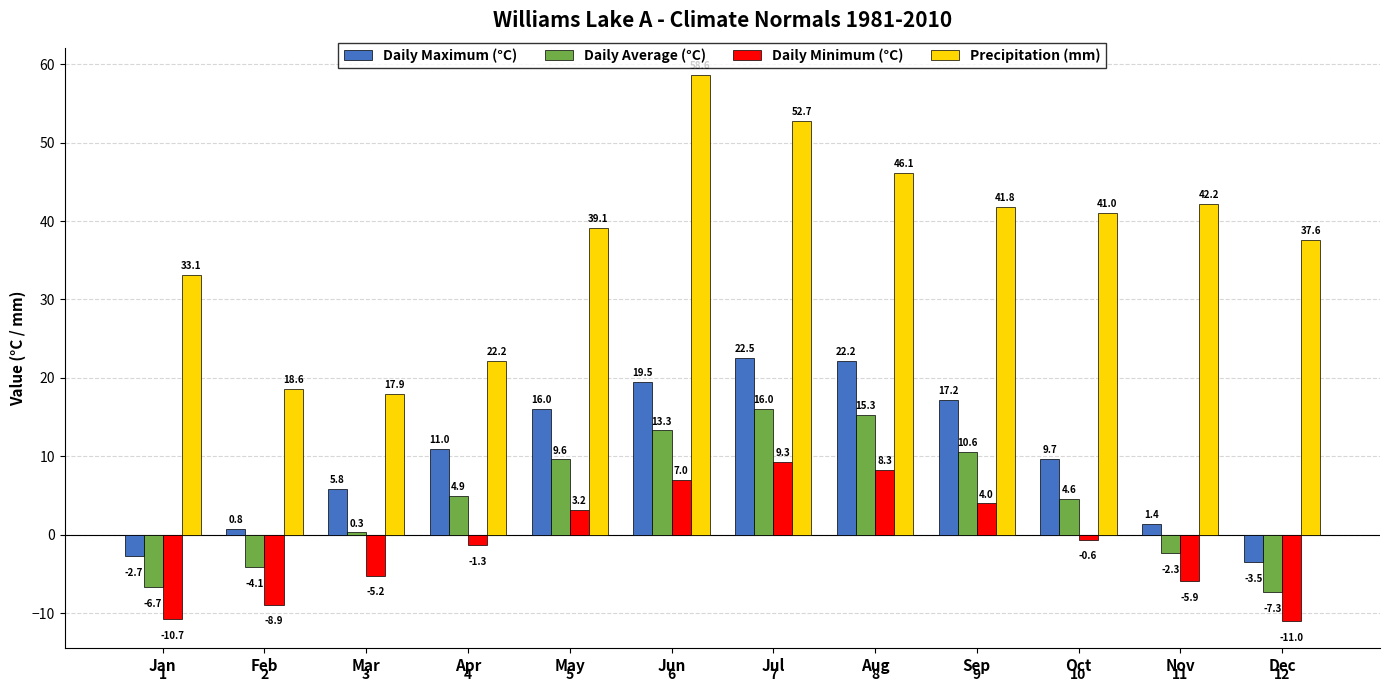

What is the difference between the highest and lowest values at May?

35.9